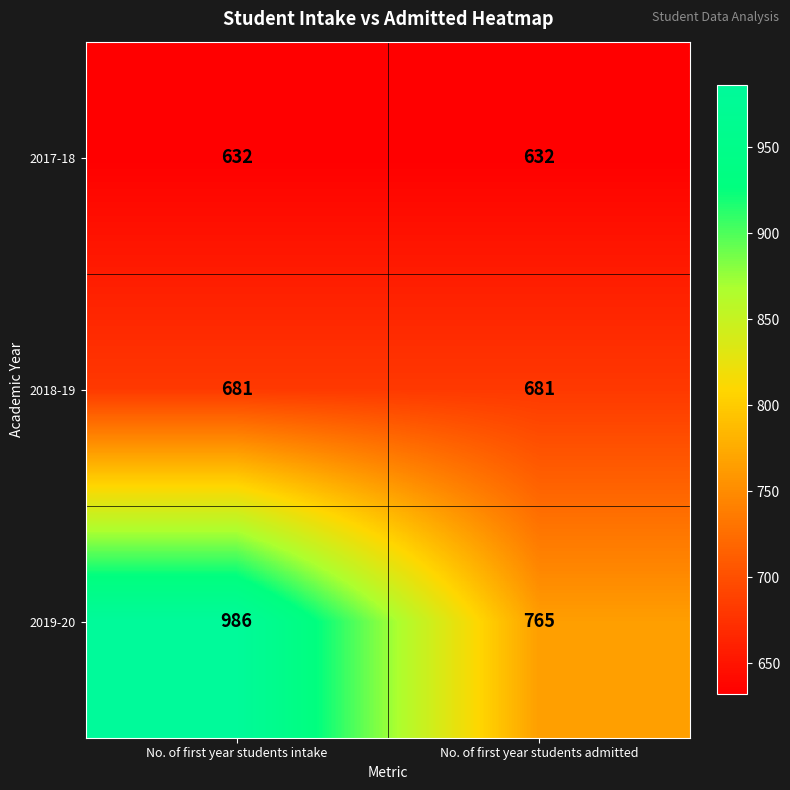

True or false: 2018-19 has a value of 246 at No. of first year students admitted.

False